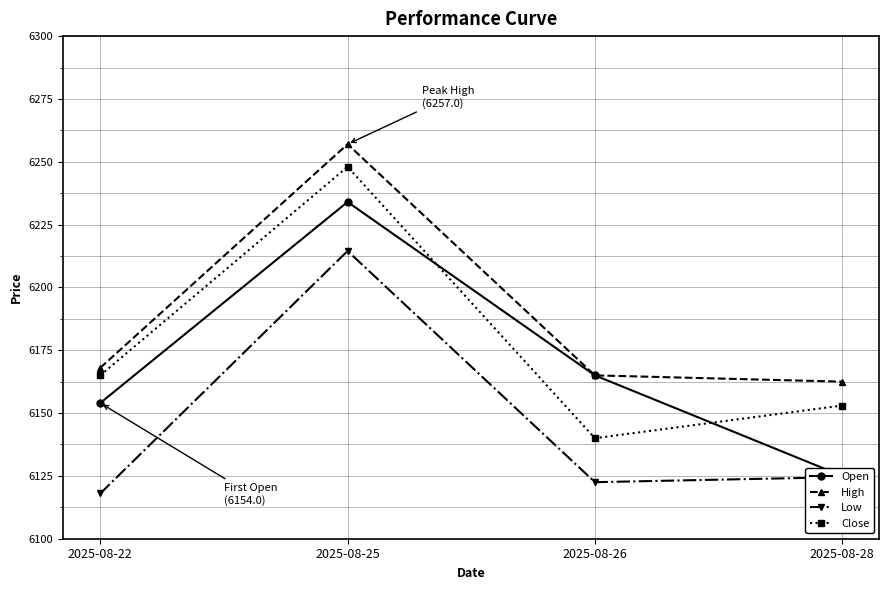

The Close series shows 6165.0 at 2025-08-22. True or false?

True